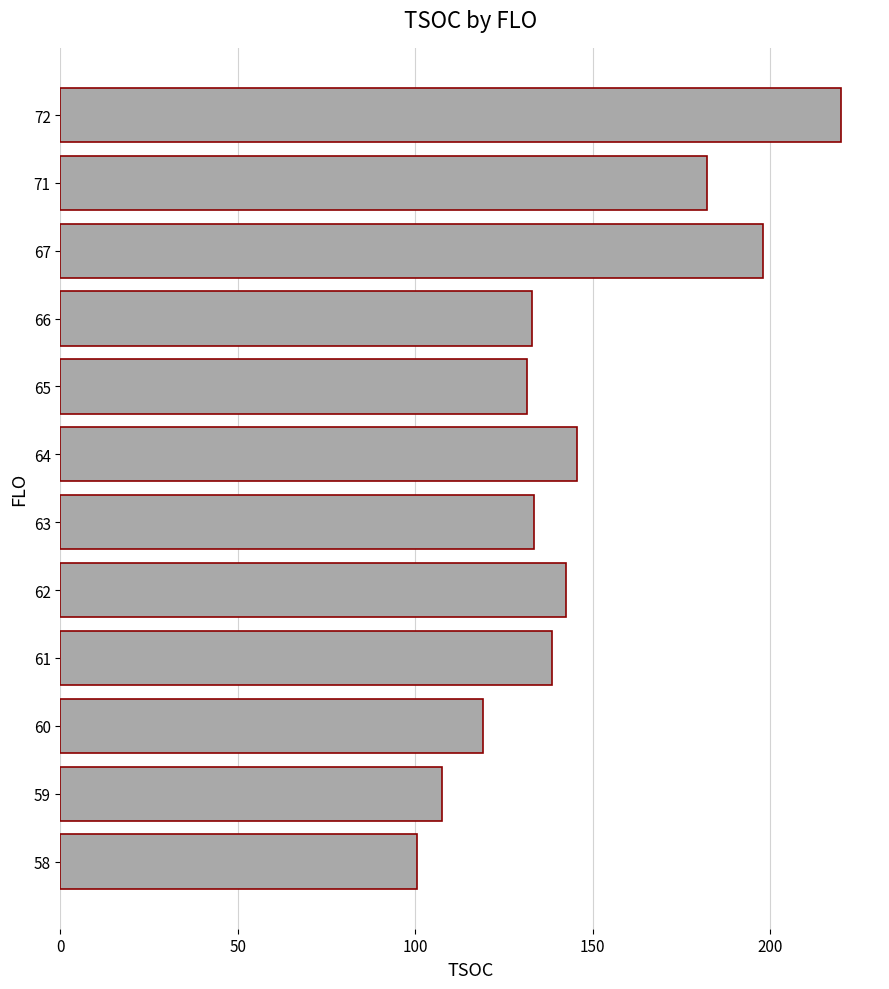

What value does the data have at 72?

220.0